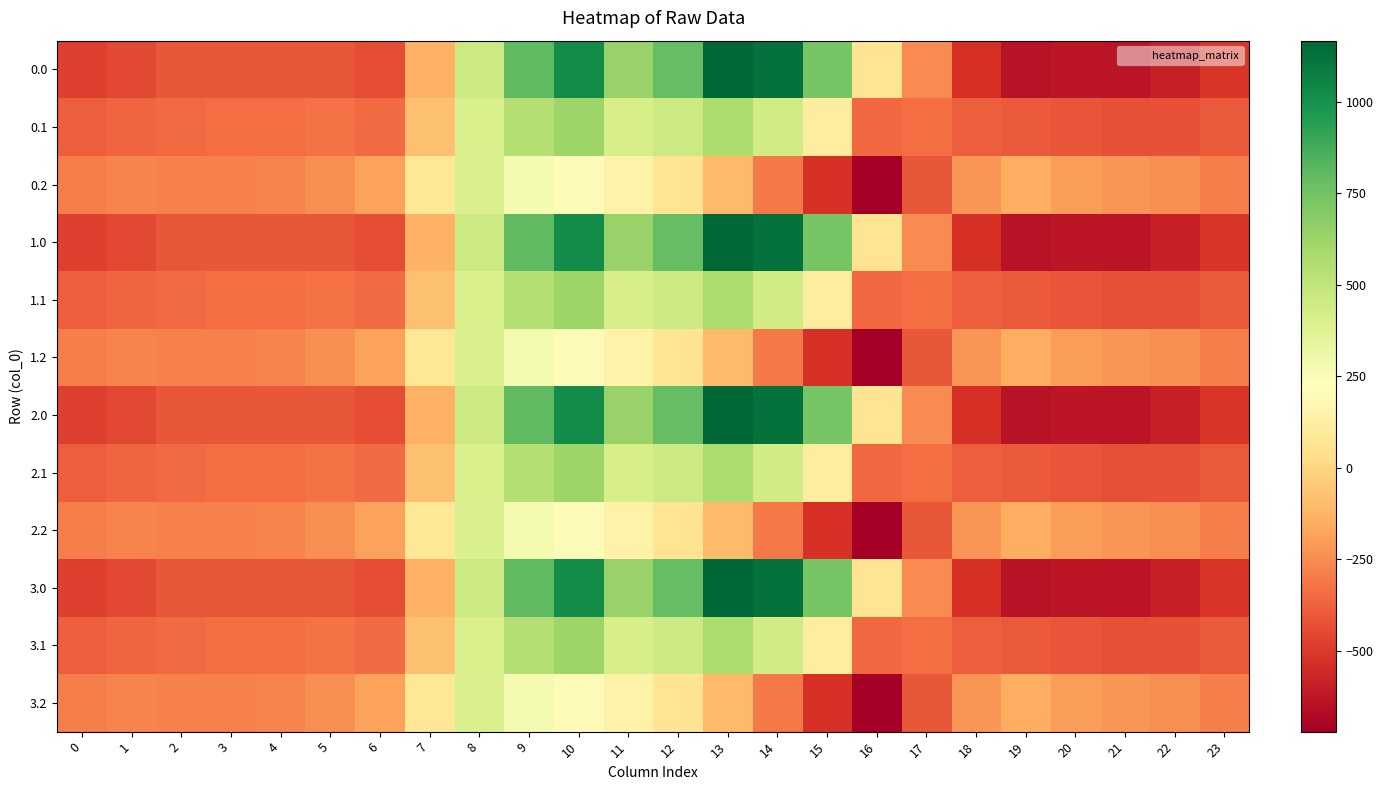

Between 13 and 3, which is larger?

13